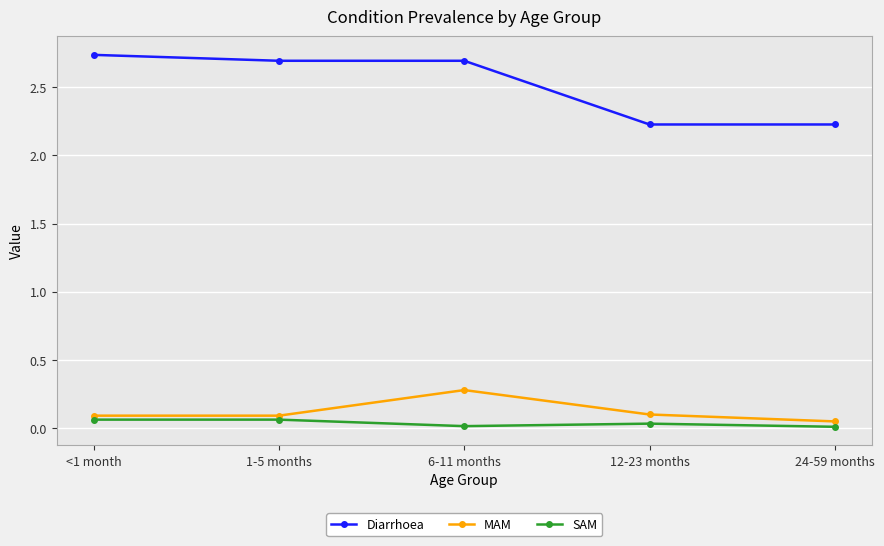

Which series has the widest spread of values?

Diarrhoea